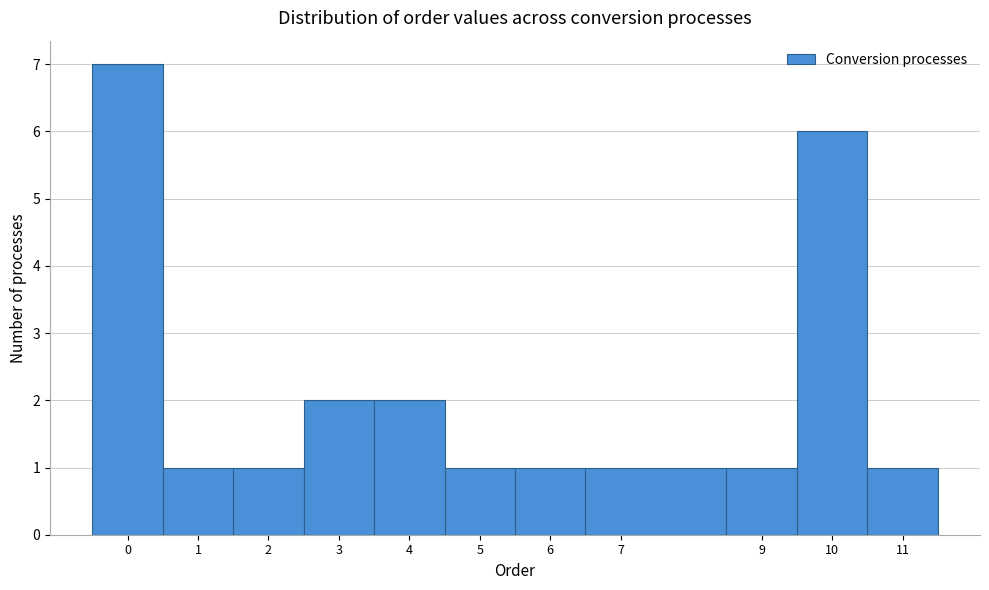

Reading left to right, list every bar in this chart as the range it spans on the x-axis followed by its height. The values are not printed on the chart, so give them approximately, as read against the axis.

-0.5 to 0.5: 7
0.5 to 1.5: 1
1.5 to 2.5: 1
2.5 to 3.5: 2
3.5 to 4.5: 2
4.5 to 5.5: 1
5.5 to 6.5: 1
6.5 to 8.5: 1
8.5 to 9.5: 1
9.5 to 10.5: 6
10.5 to 11.5: 1